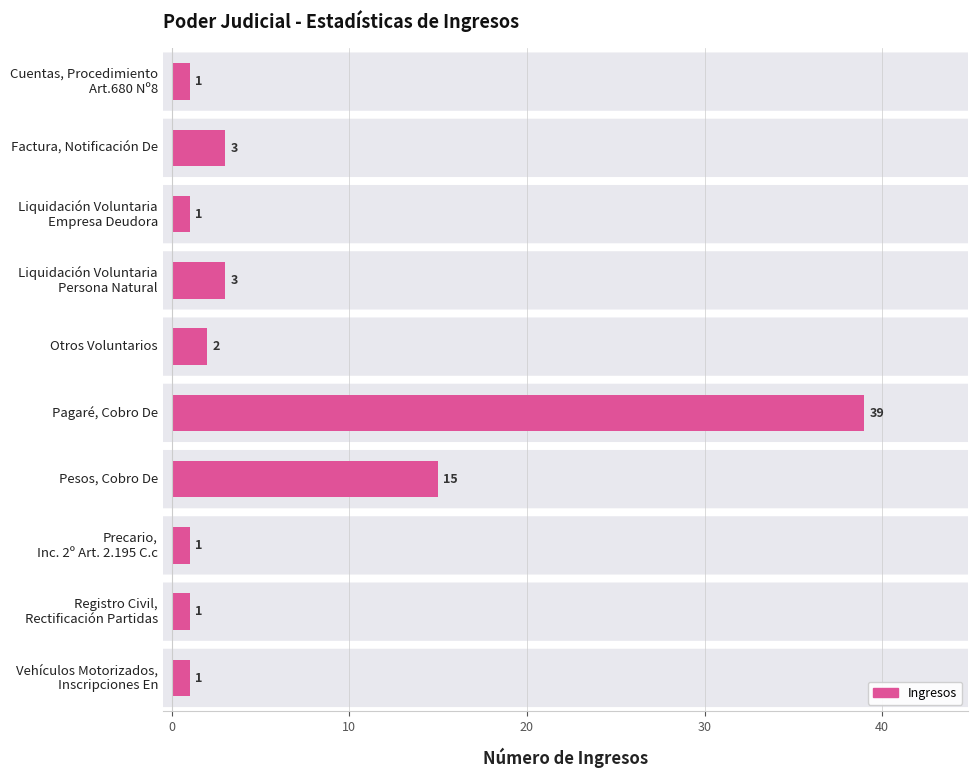

Is it true that the value at Factura, Notificación De is 3?

True